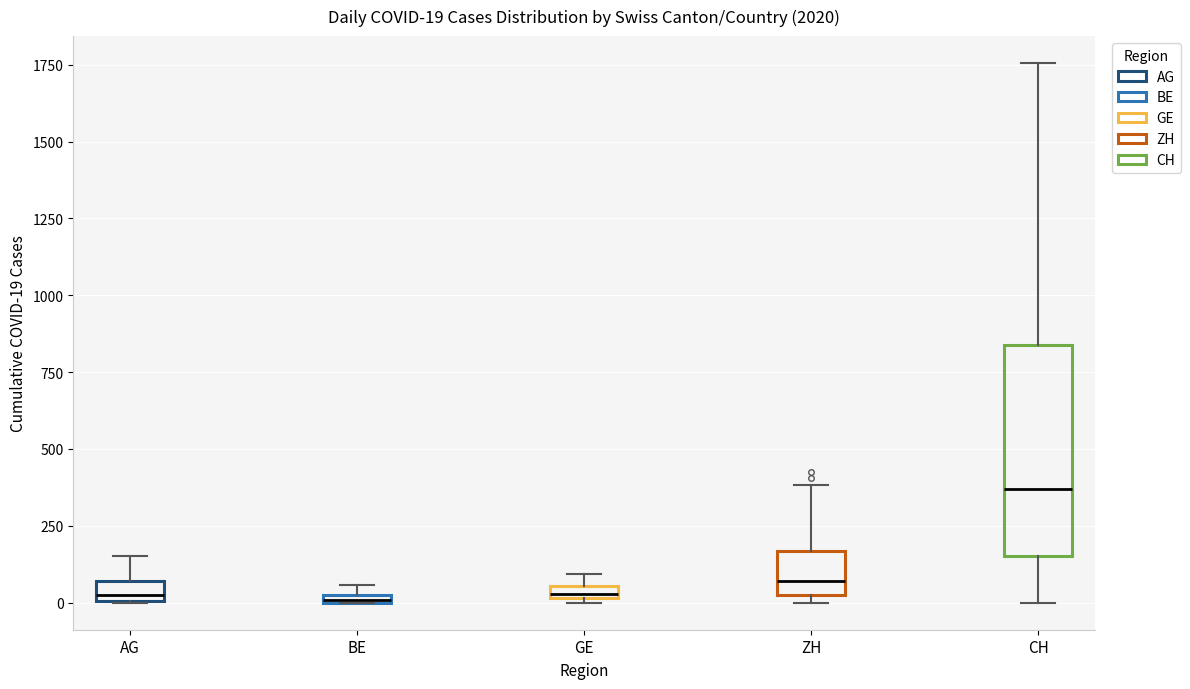

Which box is the tallest, from its lower edge to its upper edge?

CH